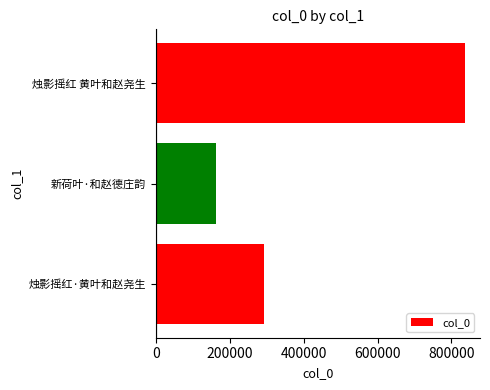

Reading bottom to top, transcribe all the data shown in this chart.

292236	162835	835427